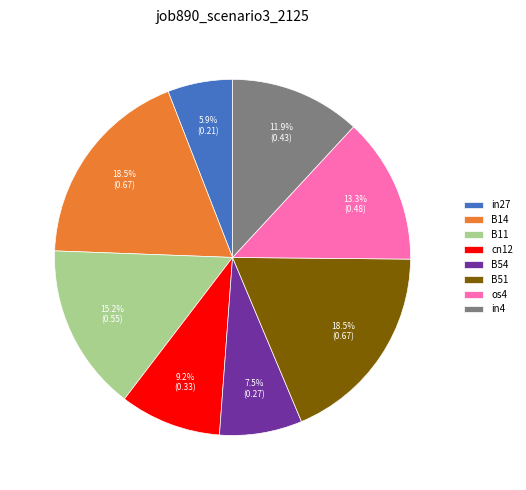

What percentage is the in27 slice, to the nearest percent?

6%